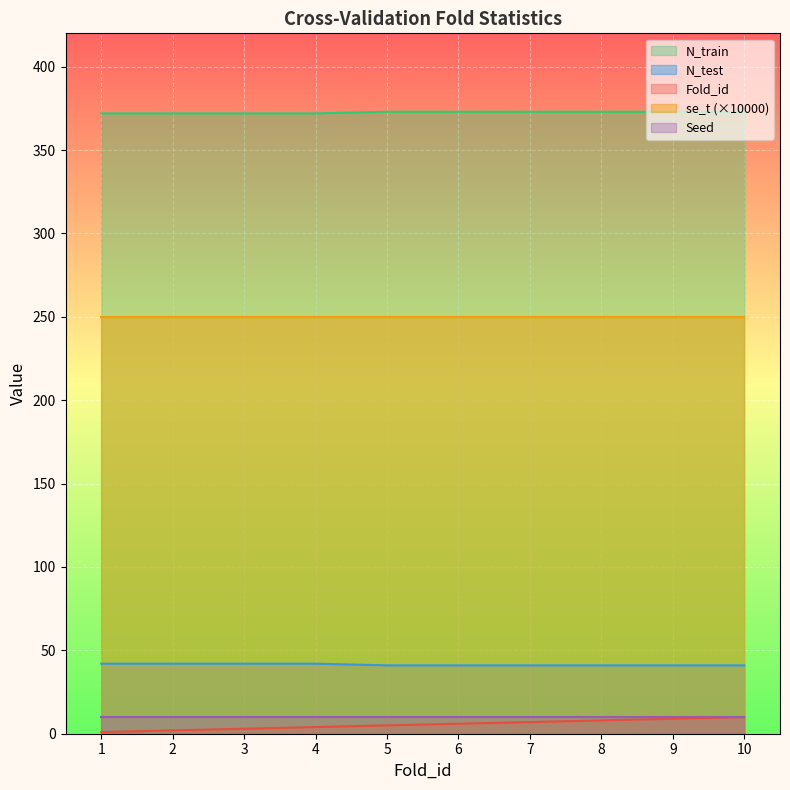

How many values in the N_train series are below 373?

4